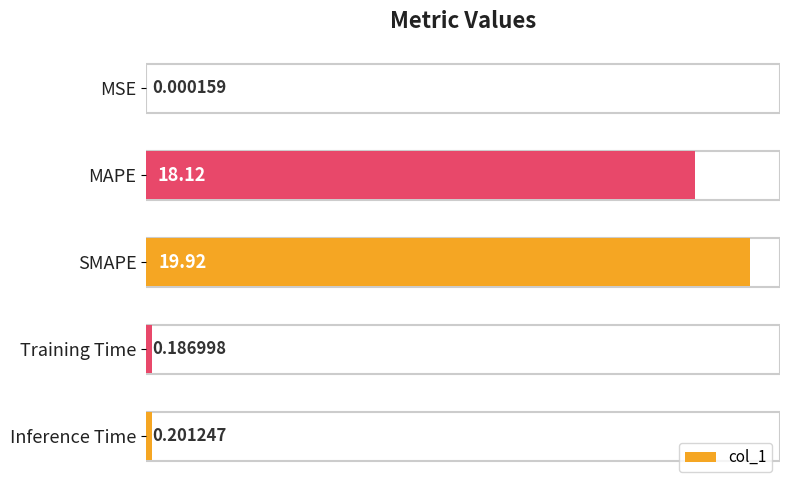

Between MSE and SMAPE, which is larger?

SMAPE